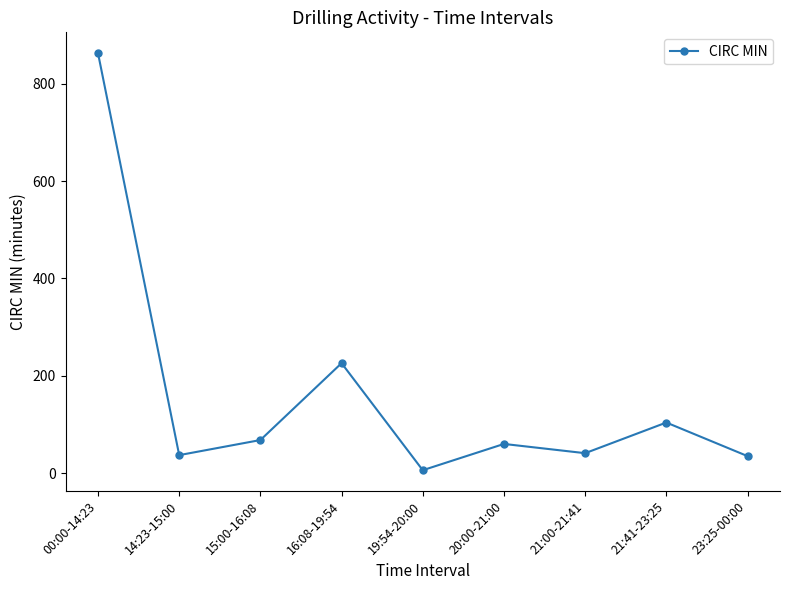

Approximately how many times larger is the value at 21:00-21:41 compared to 20:00-21:00?

0.7